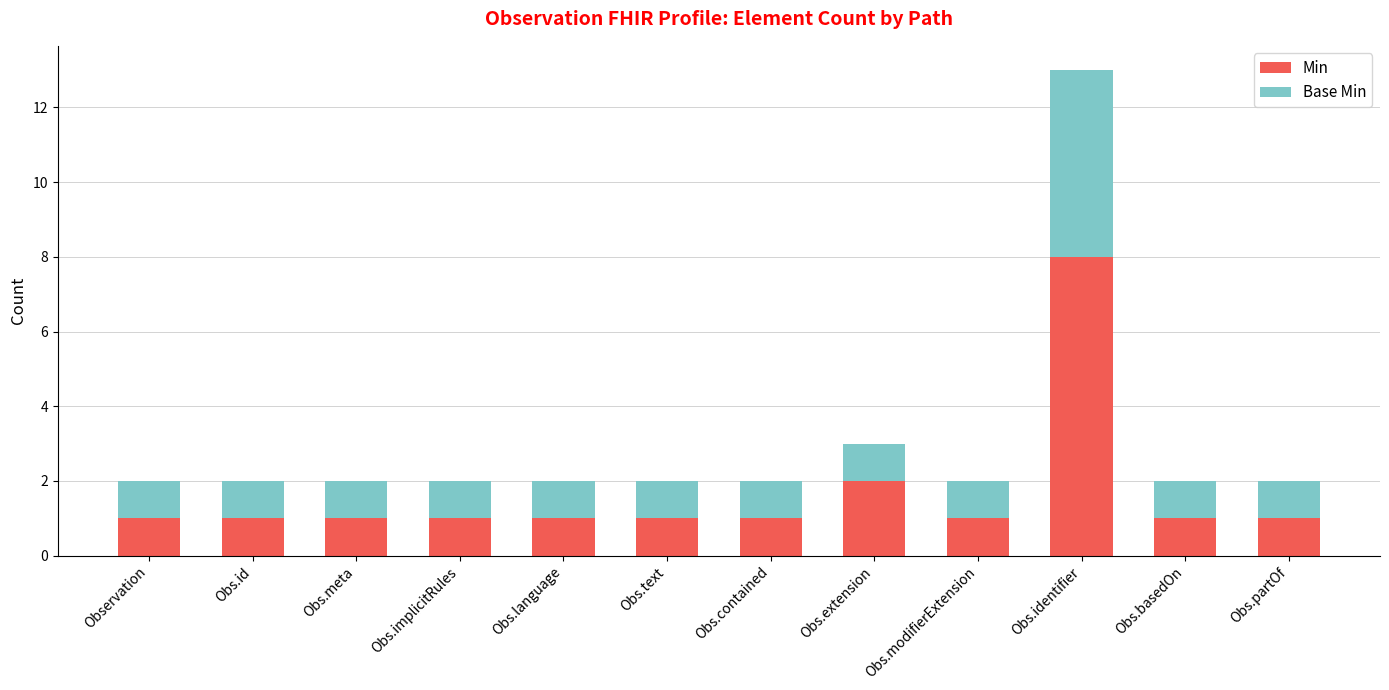

Reading left to right, transcribe the values for Min.

Observation=1	Obs.id=1	Obs.meta=1	Obs.implicitRules=1	Obs.language=1	Obs.text=1	Obs.contained=1	Obs.extension=2	Obs.modifierExtension=1	Obs.identifier=8	Obs.basedOn=1	Obs.partOf=1